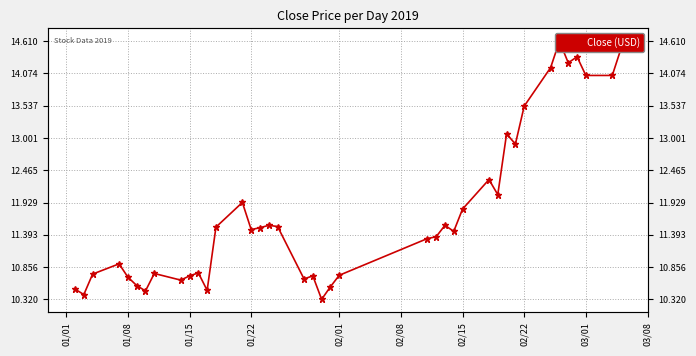

How many points are lower than both their immediate neighbors (excluding endpoints)?

11